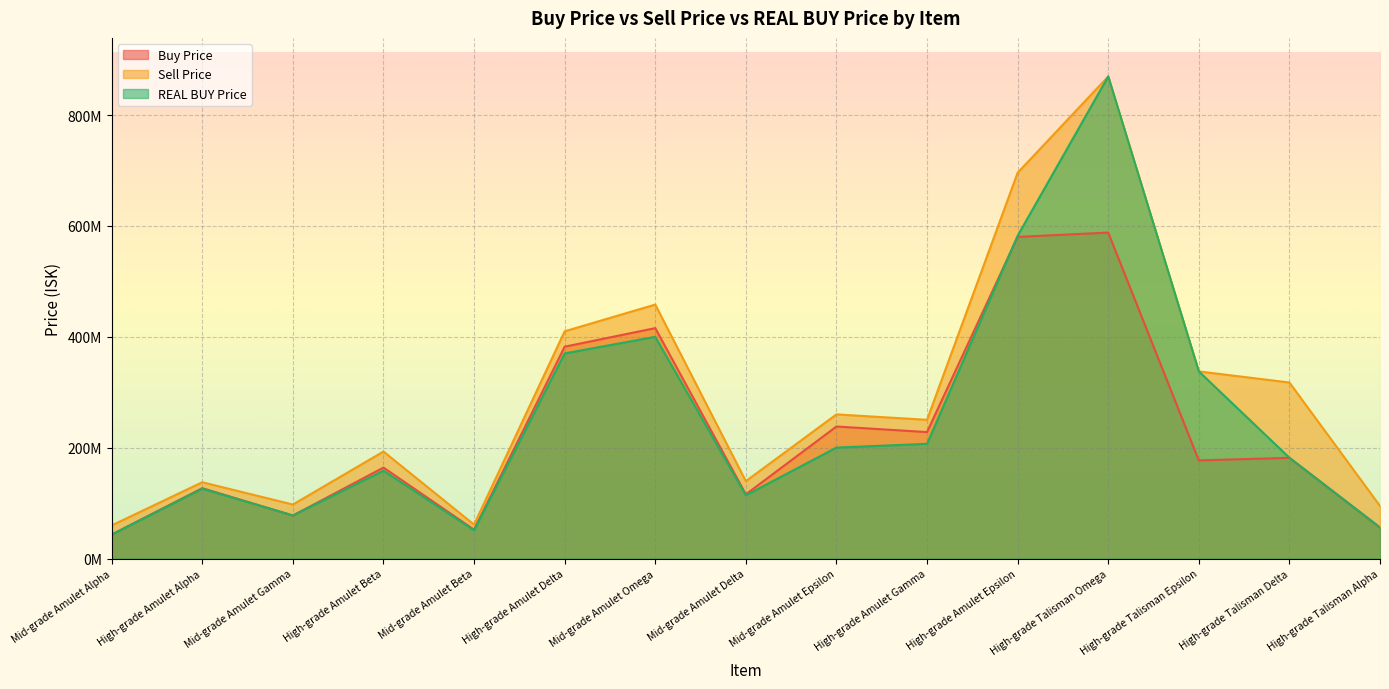

Reading left to right, transcribe all the data shown in this chart.

Buy Price: Mid-grade Amulet Alpha=43375000.0	High-grade Amulet Alpha=127050000.0	Mid-grade Amulet Gamma=77620000.0	High-grade Amulet Beta=164166666.7	Mid-grade Amulet Beta=52210000.0	High-grade Amulet Delta=382200000.0	Mid-grade Amulet Omega=415700000.0	Mid-grade Amulet Delta=115900000.0	Mid-grade Amulet Epsilon=238250000.0	High-grade Amulet Gamma=228200000.0	High-grade Amulet Epsilon=580250000.0	High-grade Talisman Omega=588000000.0	High-grade Talisman Epsilon=177100000.0	High-grade Talisman Delta=181700000.0	High-grade Talisman Alpha=55840000.0
Sell Price: Mid-grade Amulet Alpha=59880000.0	High-grade Amulet Alpha=137700000.0	Mid-grade Amulet Gamma=97500000.0	High-grade Amulet Beta=193100000.0	Mid-grade Amulet Beta=61300000.0	High-grade Amulet Delta=410000000.0	Mid-grade Amulet Omega=458200000.0	Mid-grade Amulet Delta=139700000.0	Mid-grade Amulet Epsilon=260100000.0	High-grade Amulet Gamma=250300000.0	High-grade Amulet Epsilon=695900000.0	High-grade Talisman Omega=869633333.3	High-grade Talisman Epsilon=337623333.3	High-grade Talisman Delta=317600000.0	High-grade Talisman Alpha=94950000.0
REAL BUY Price: Mid-grade Amulet Alpha=43260000.0	High-grade Amulet Alpha=126000000.0	Mid-grade Amulet Gamma=77900000.0	High-grade Amulet Beta=158500000.0	Mid-grade Amulet Beta=50970000.0	High-grade Amulet Delta=370100000.0	Mid-grade Amulet Omega=400000000.0	Mid-grade Amulet Delta=114100000.0	Mid-grade Amulet Epsilon=200200000.0	High-grade Amulet Gamma=207000000.0	High-grade Amulet Epsilon=582300000.0	High-grade Talisman Omega=869633333.3	High-grade Talisman Epsilon=337623333.3	High-grade Talisman Delta=181900000.0	High-grade Talisman Alpha=56210000.0